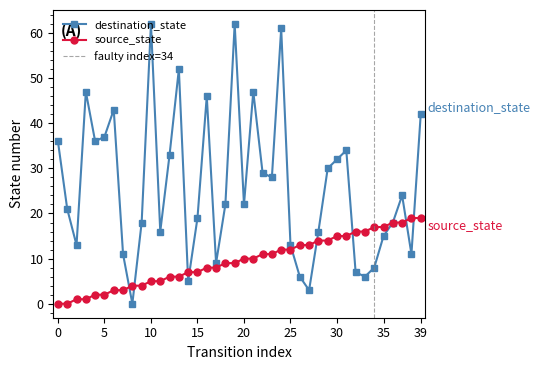

The value of destination_state at 39 is 42. True or false?

True